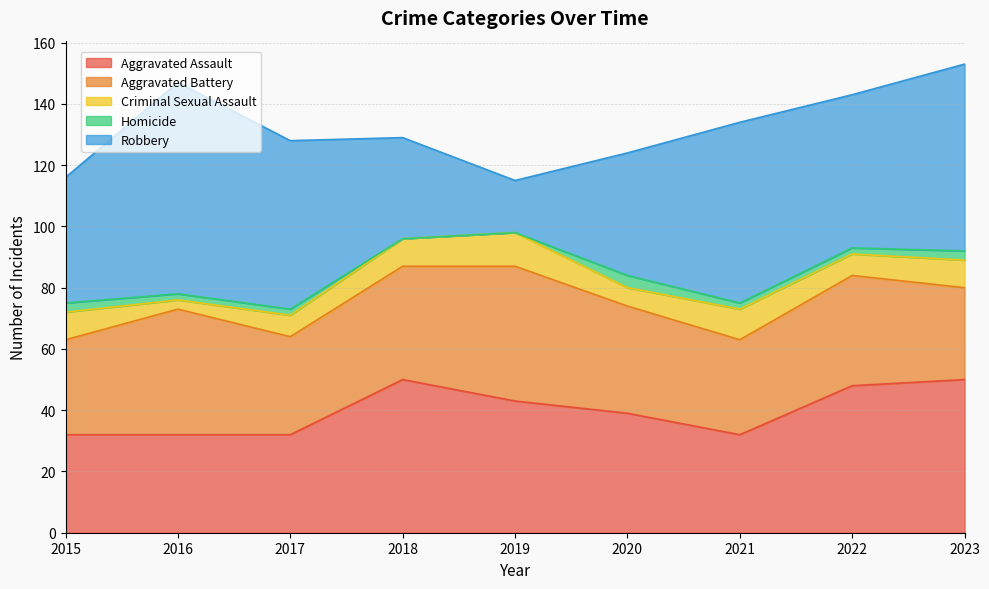

True or false: Robbery has a value of 89 at 2023.

False